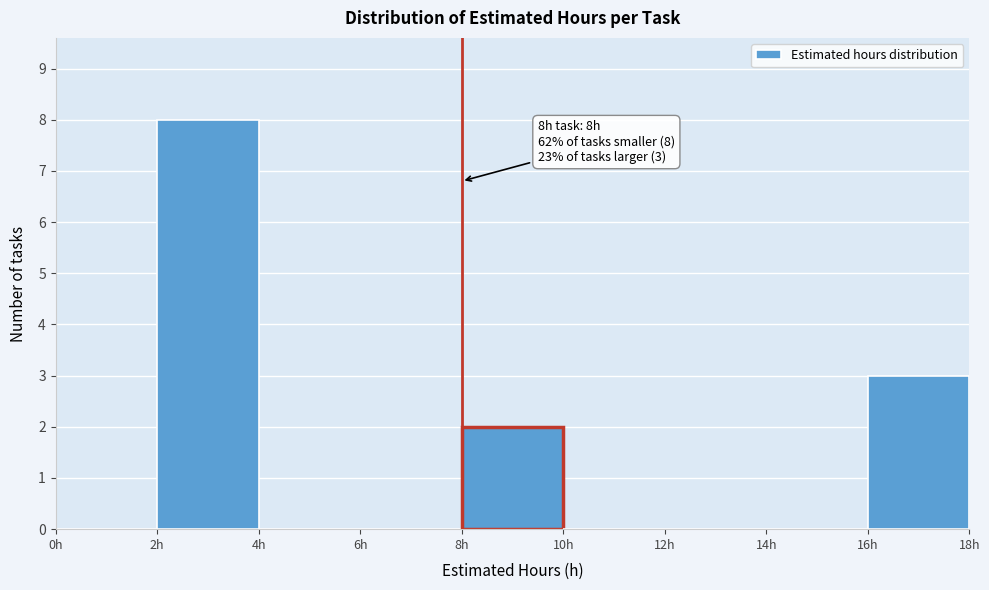

Over which range of the x-axis is the bar tallest?

2 to 4